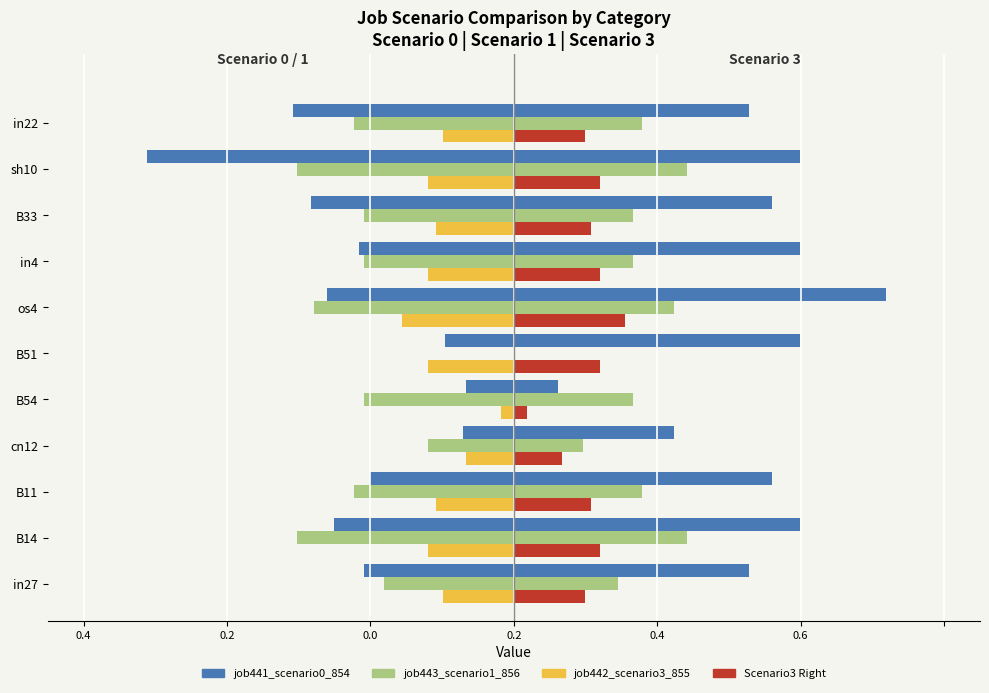

Which has a higher value, B11 or in27?

B11